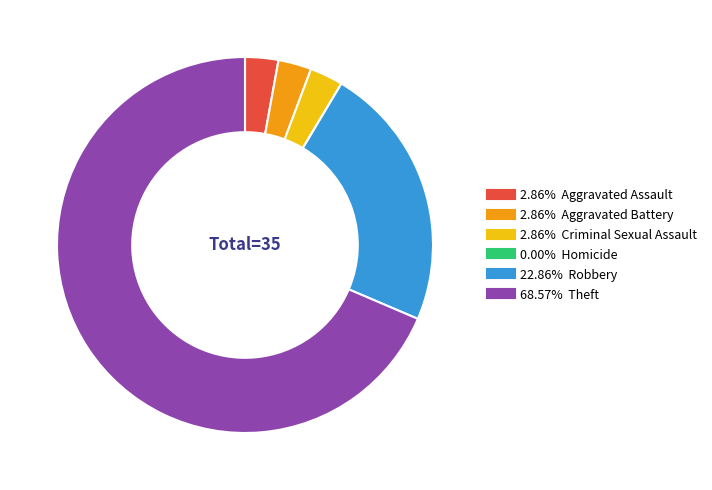

Does any single category account for the majority?

Yes